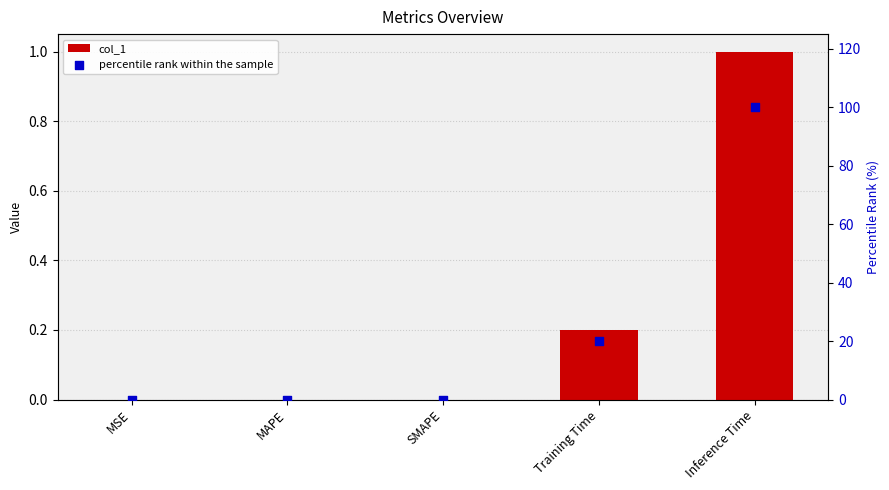

Which series reaches the maximum Y coordinate?

percentile rank within the sample